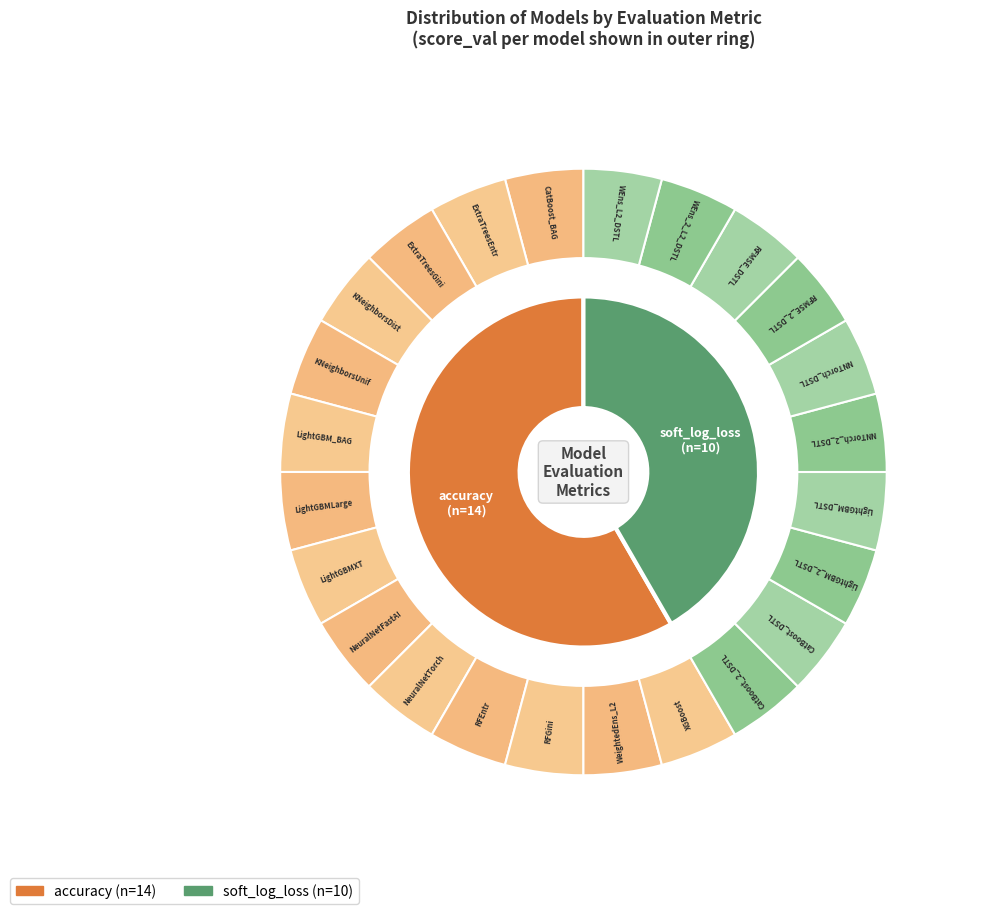

Which category has the biggest portion of the pie?

accuracy